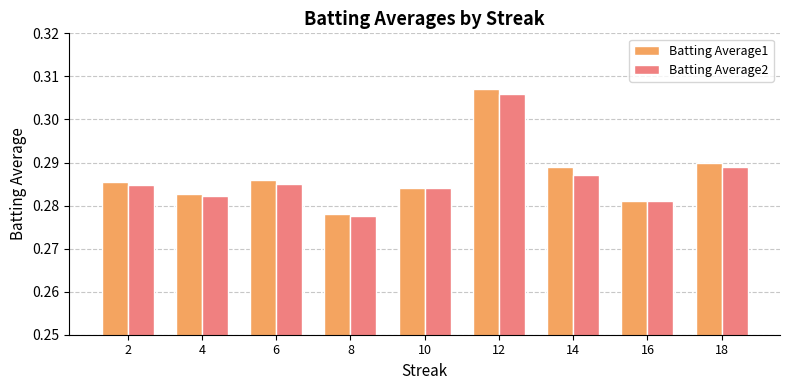

Which series changed the most between 4 and 6?

Batting Average1